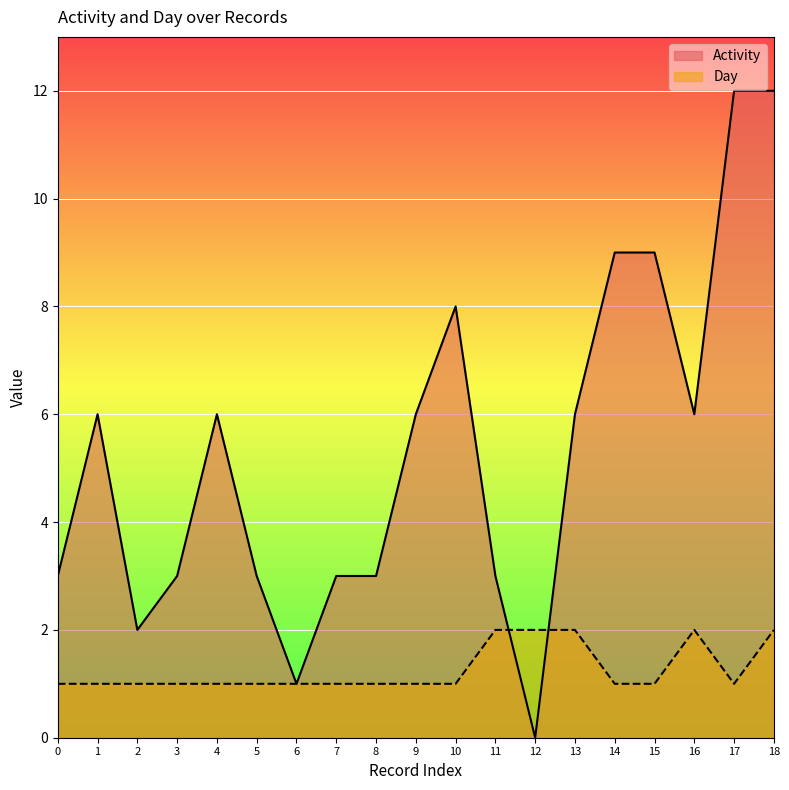

Is the value of Day at 6 greater than the value of Activity at 13?

No